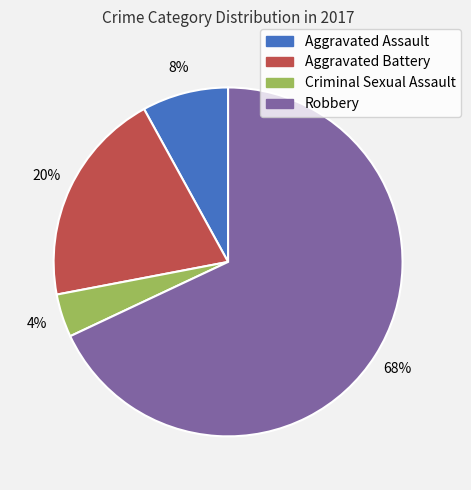

Which has a higher value, Aggravated Battery or Robbery?

Robbery